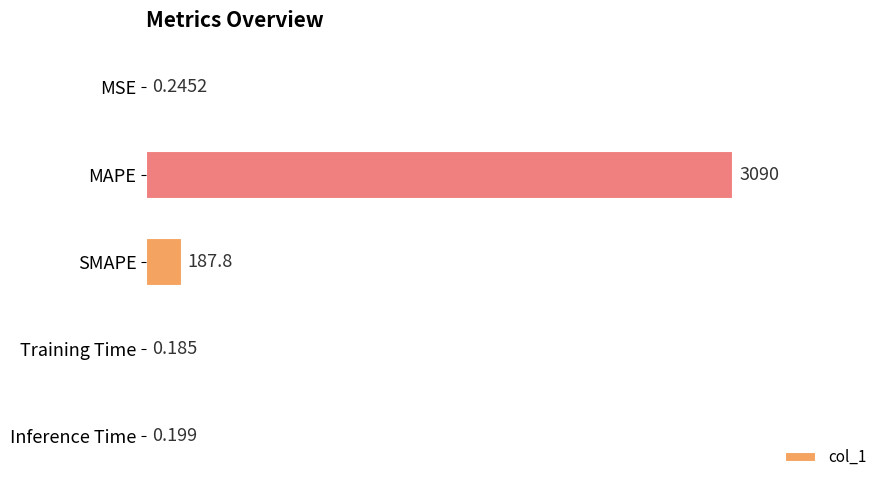

Which has a higher value, Training Time or MAPE?

MAPE